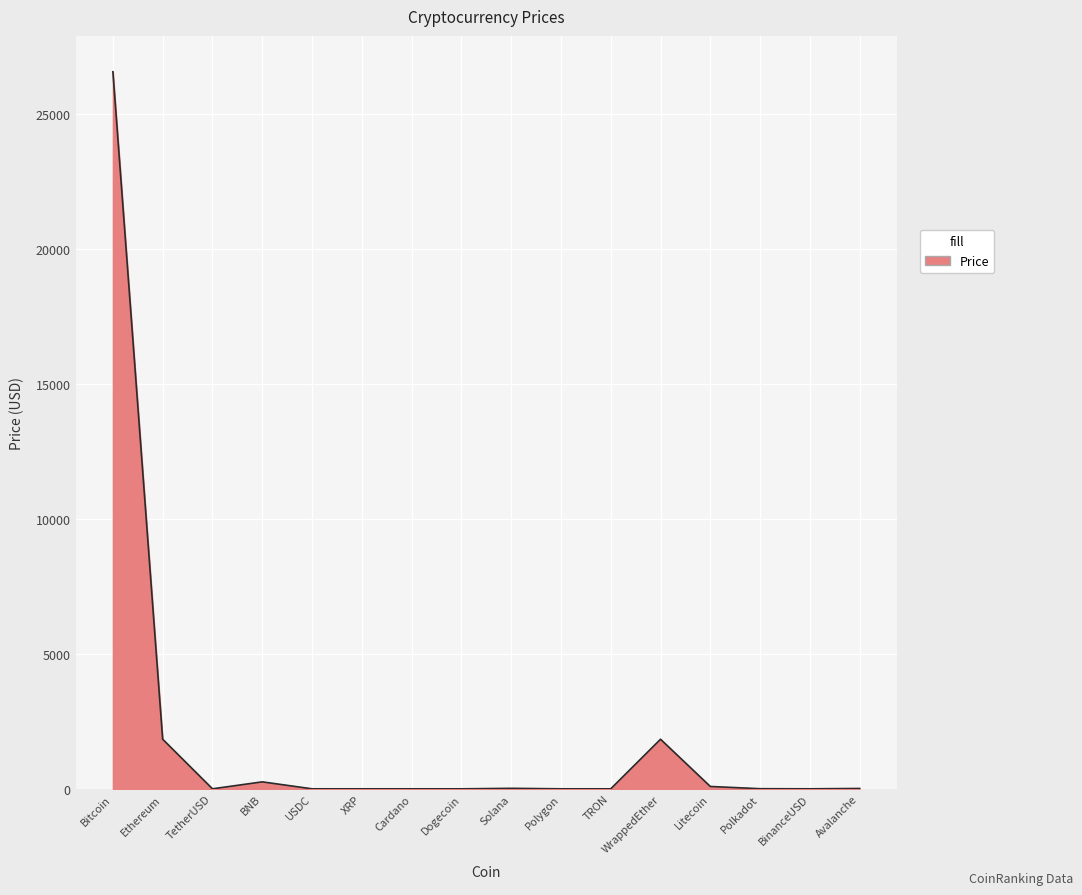

What is the change in value from BinanceUSD to Avalanche?

+12.8